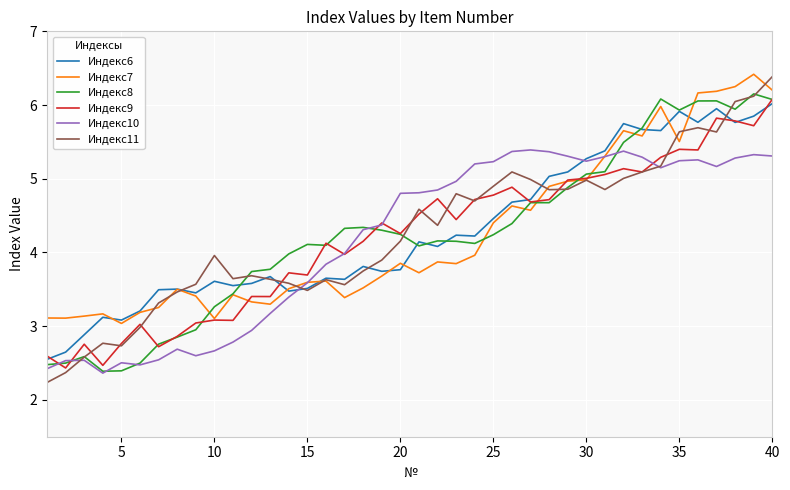

How many series are shown in this chart?

6